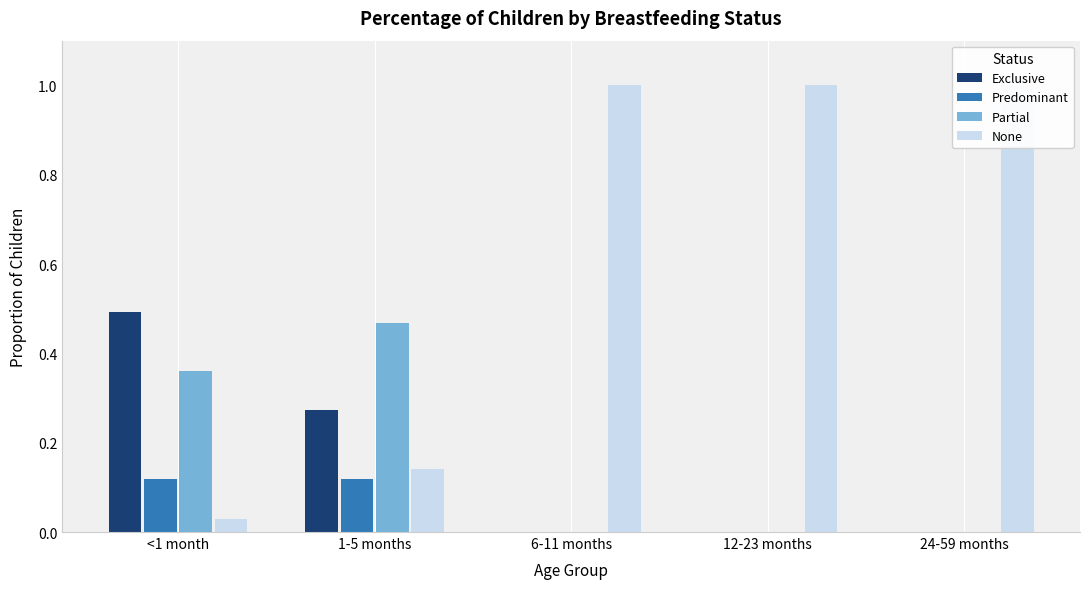

List the series in order of their peak value, highest first.

None, Exclusive, Partial, Predominant